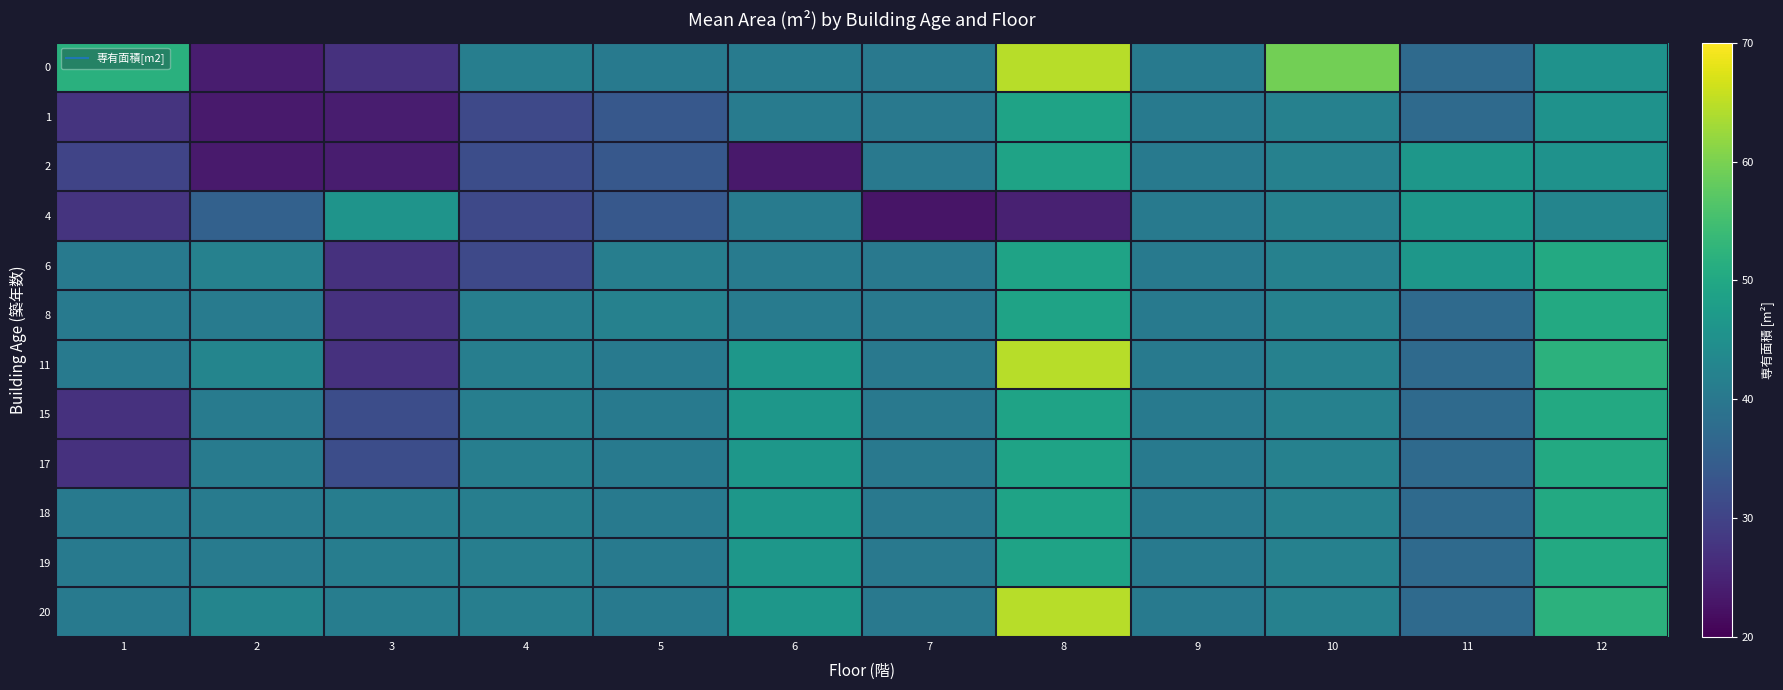

Rank the series by their maximum value, from highest to lowest.

0, 11, 20, 6, 8, 15, 17, 18, 19, 1, 2, 4